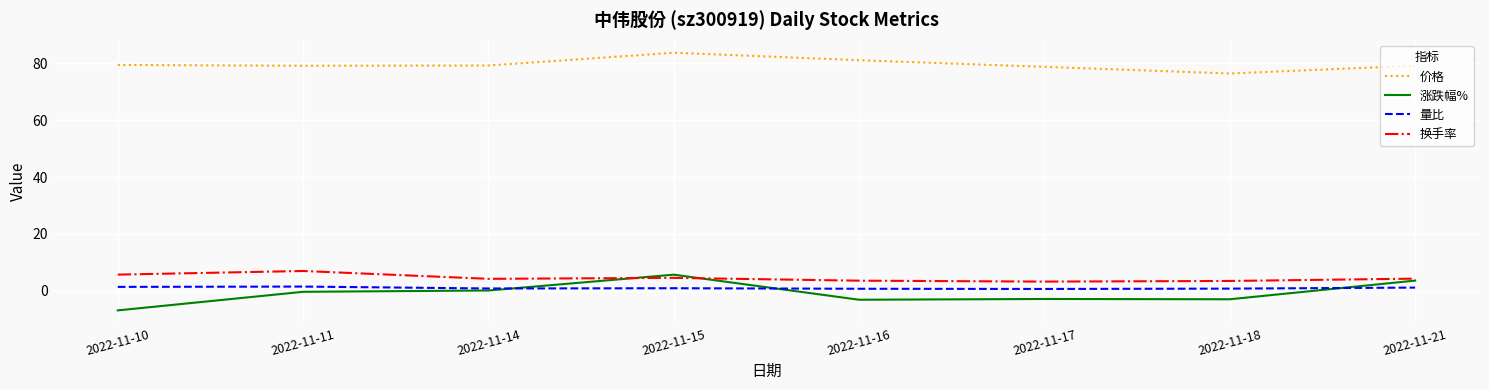

What is the lowest value of the 涨跌幅% series?

-6.9